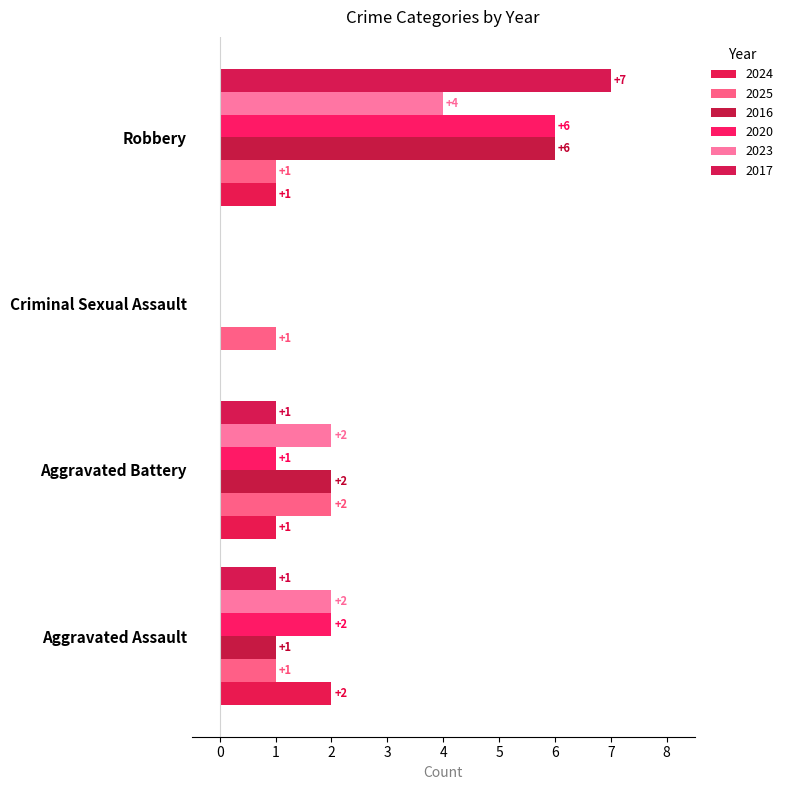

What is the difference between the maximum and minimum values in the 2023 series?

4